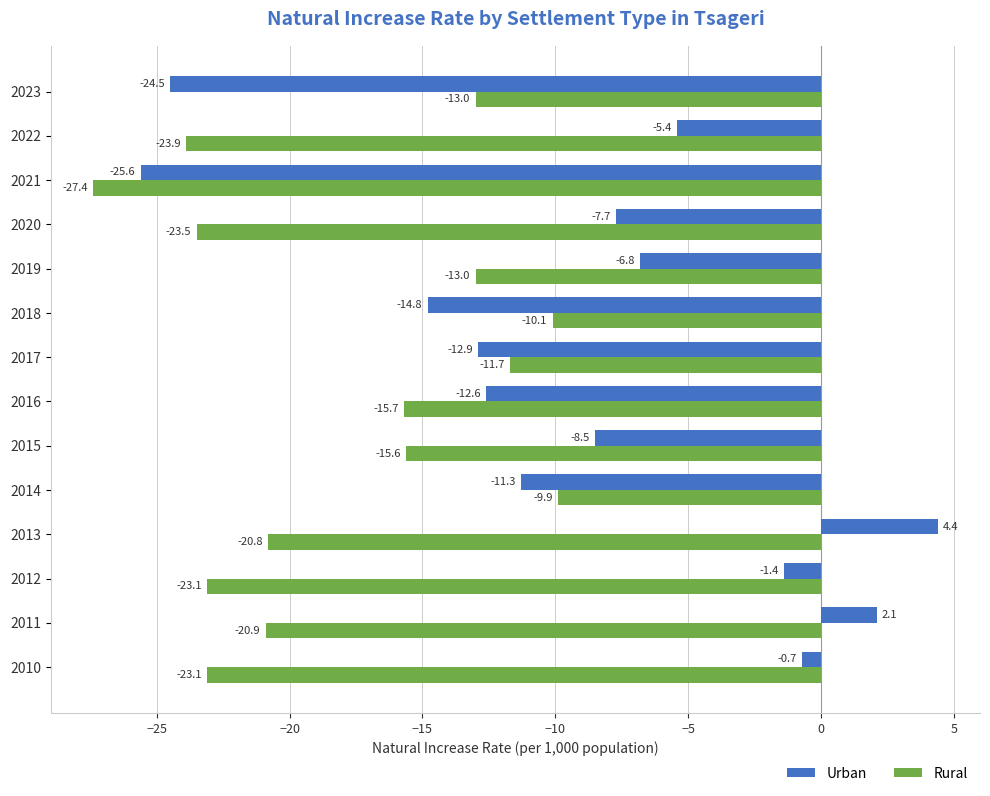

At which label is Urban closest to -10?

2014